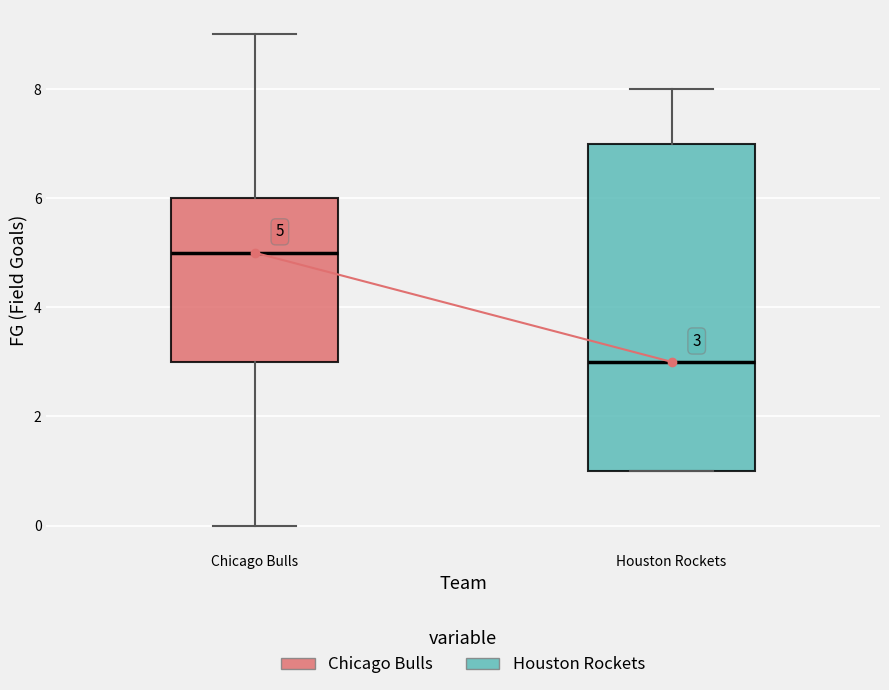

Which box has the highest median line?

Chicago Bulls